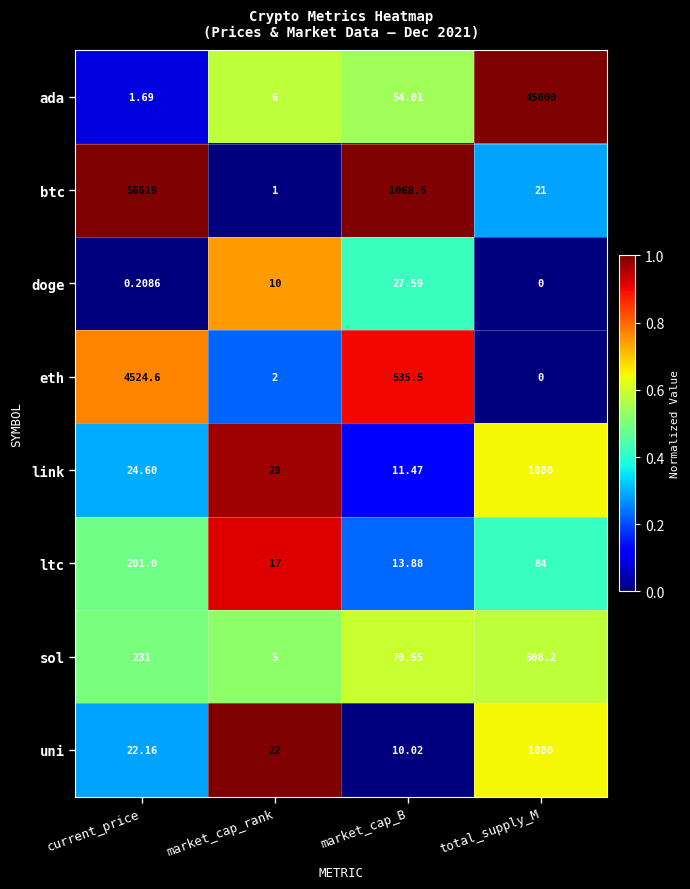

Which category has the lowest value in the doge series?

total_supply_M